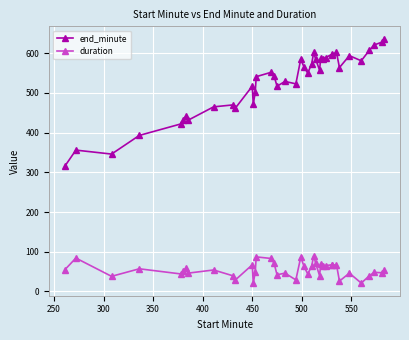

The end_minute series shows 320 at 24. True or false?

False